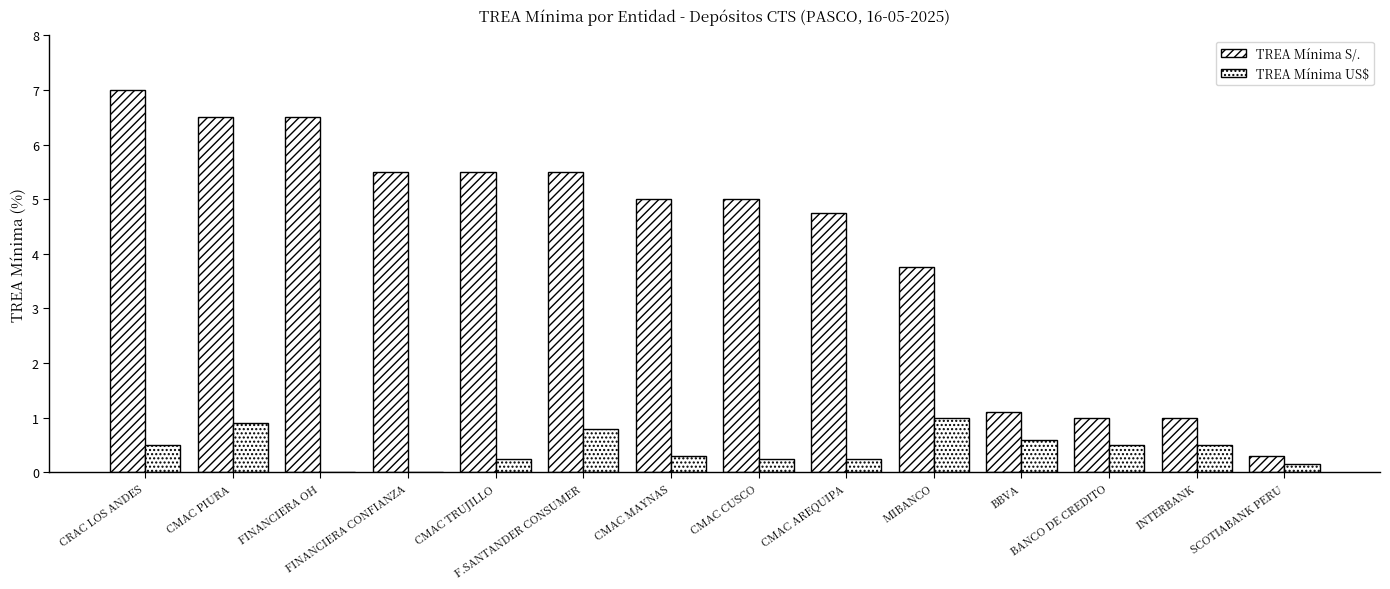

Are the bars grouped side by side (vs. stacked)?

Yes